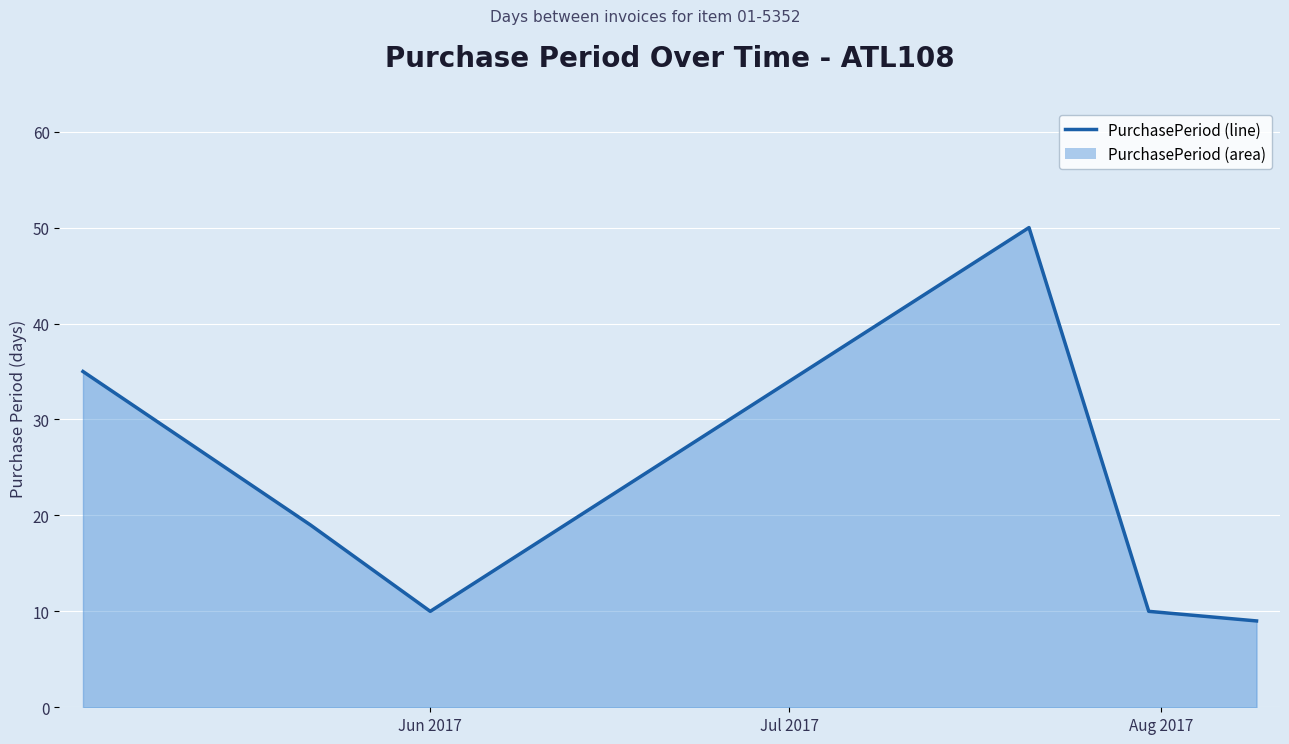

What is the label of the 5th point from the left?

2017-07-31